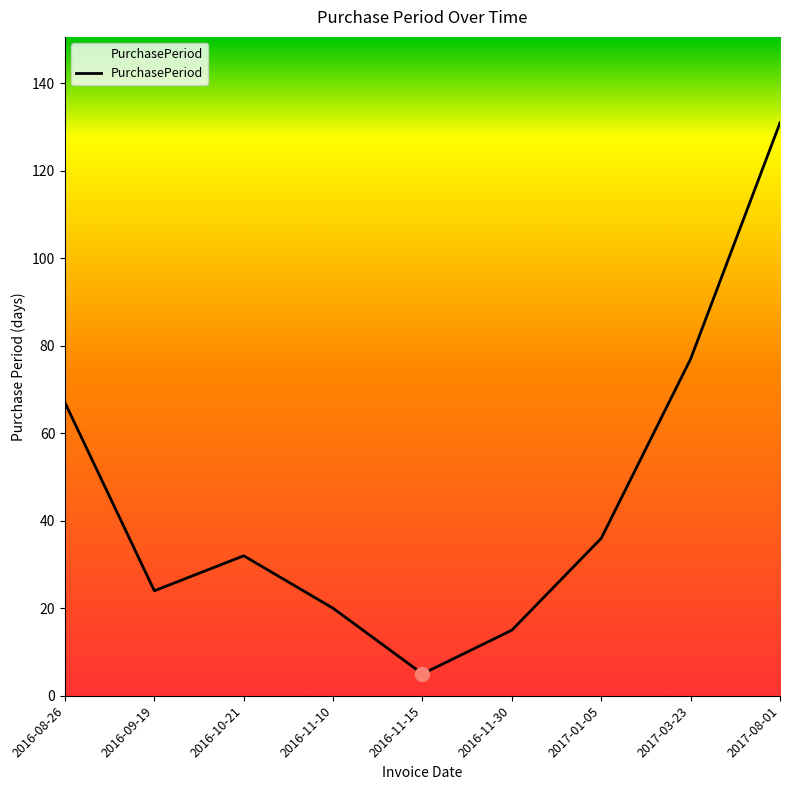

List the labels in order of value, largest first.

2017-08-01, 2017-03-23, 2016-08-26, 2017-01-05, 2016-10-21, 2016-09-19, 2016-11-10, 2016-11-30, 2016-11-15